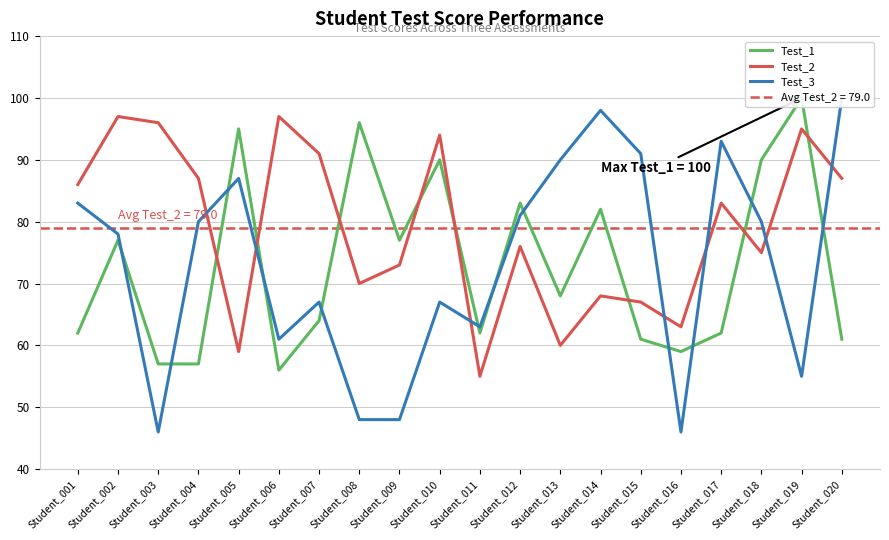

What is the maximum value shown in the chart?

100